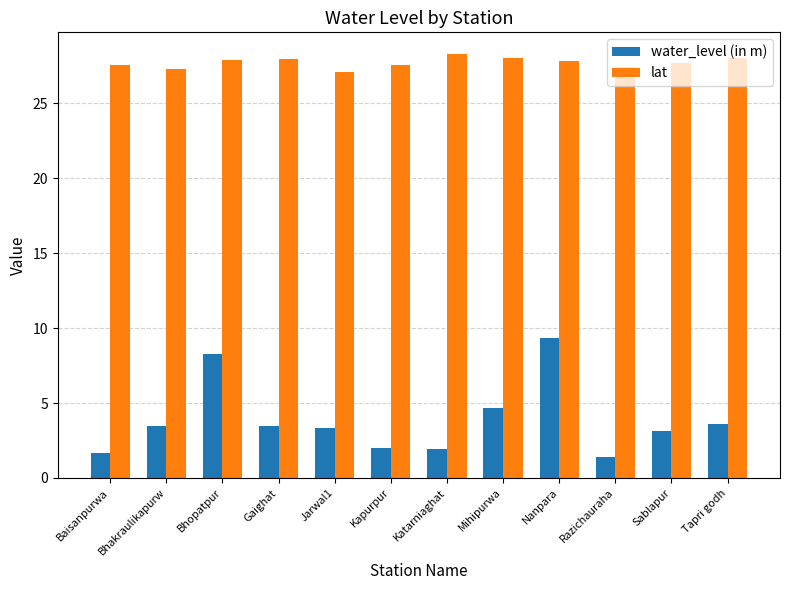

At how many categories does at least one series exceed 6?

12